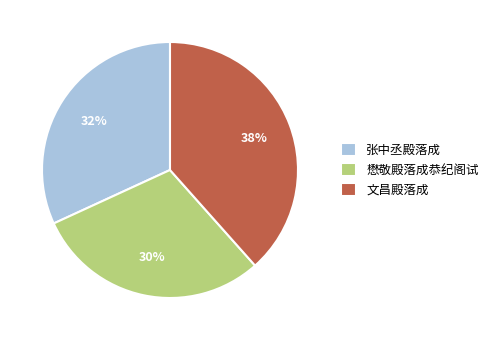

To the nearest percent, what is the average slice percentage?

33%